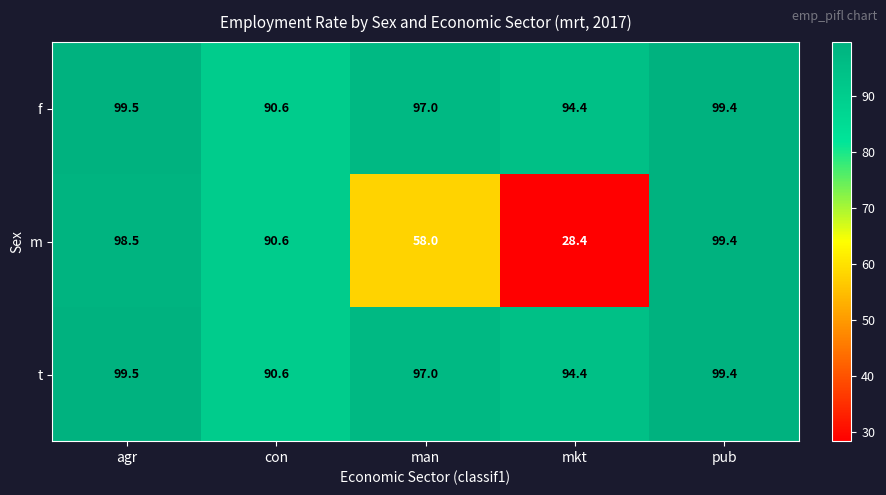

Reading left to right, extract all data points from this chart.

f: agr=99.5	con=90.6	man=97.0	mkt=94.4	pub=99.4
m: agr=98.5	con=90.6	man=58.0	mkt=28.4	pub=99.4
t: agr=99.5	con=90.6	man=97.0	mkt=94.4	pub=99.4